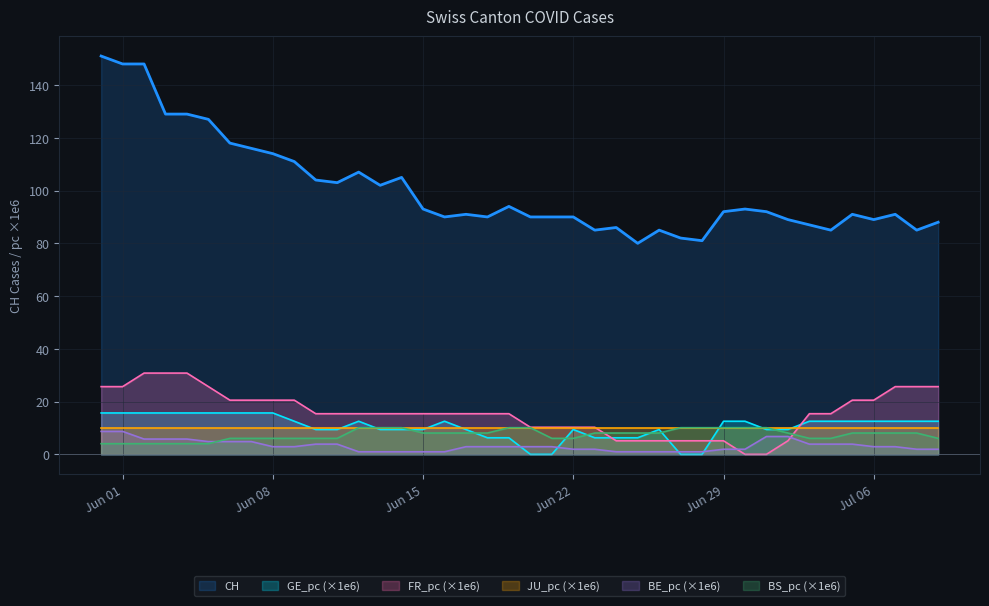

Which series has the widest spread of values?

CH